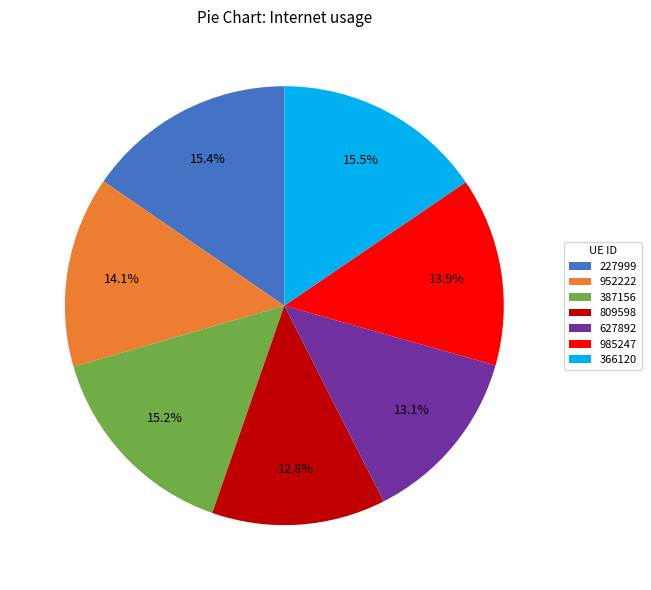

What percentage is the 627892 slice, to the nearest percent?

13%